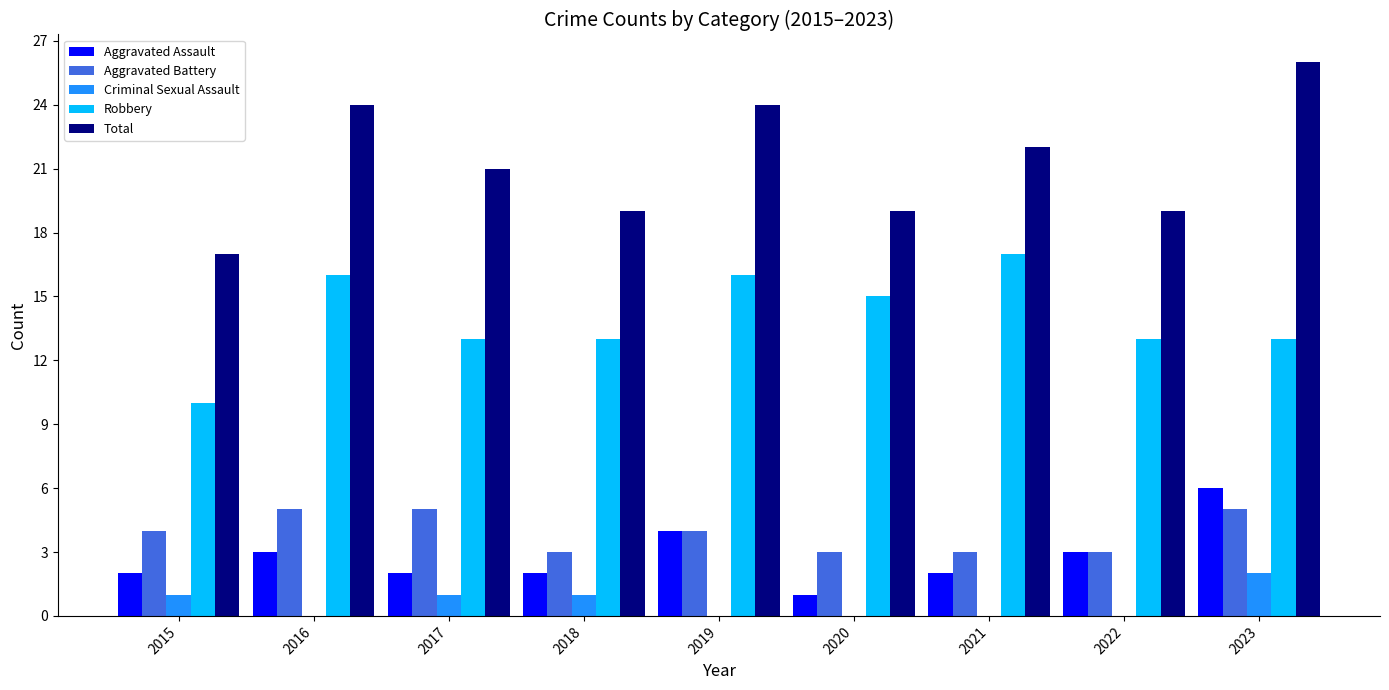

Which series has the largest total across all categories?

Total